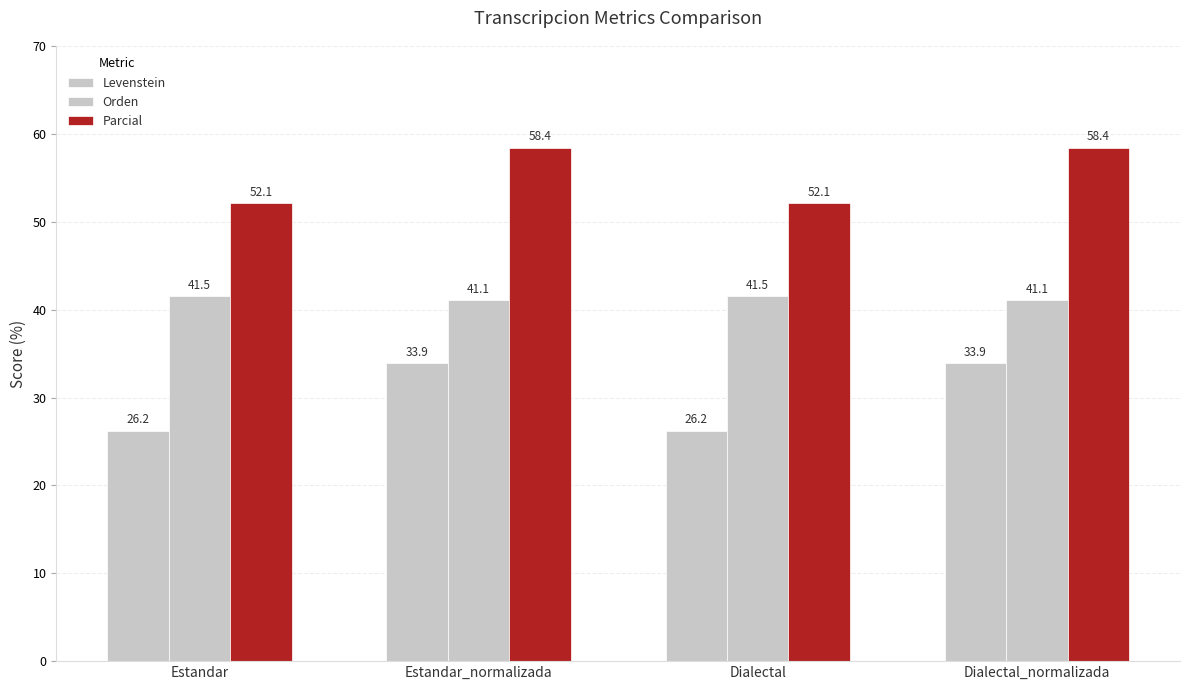

The Levenstein series shows 26.2 at Estandar. True or false?

True